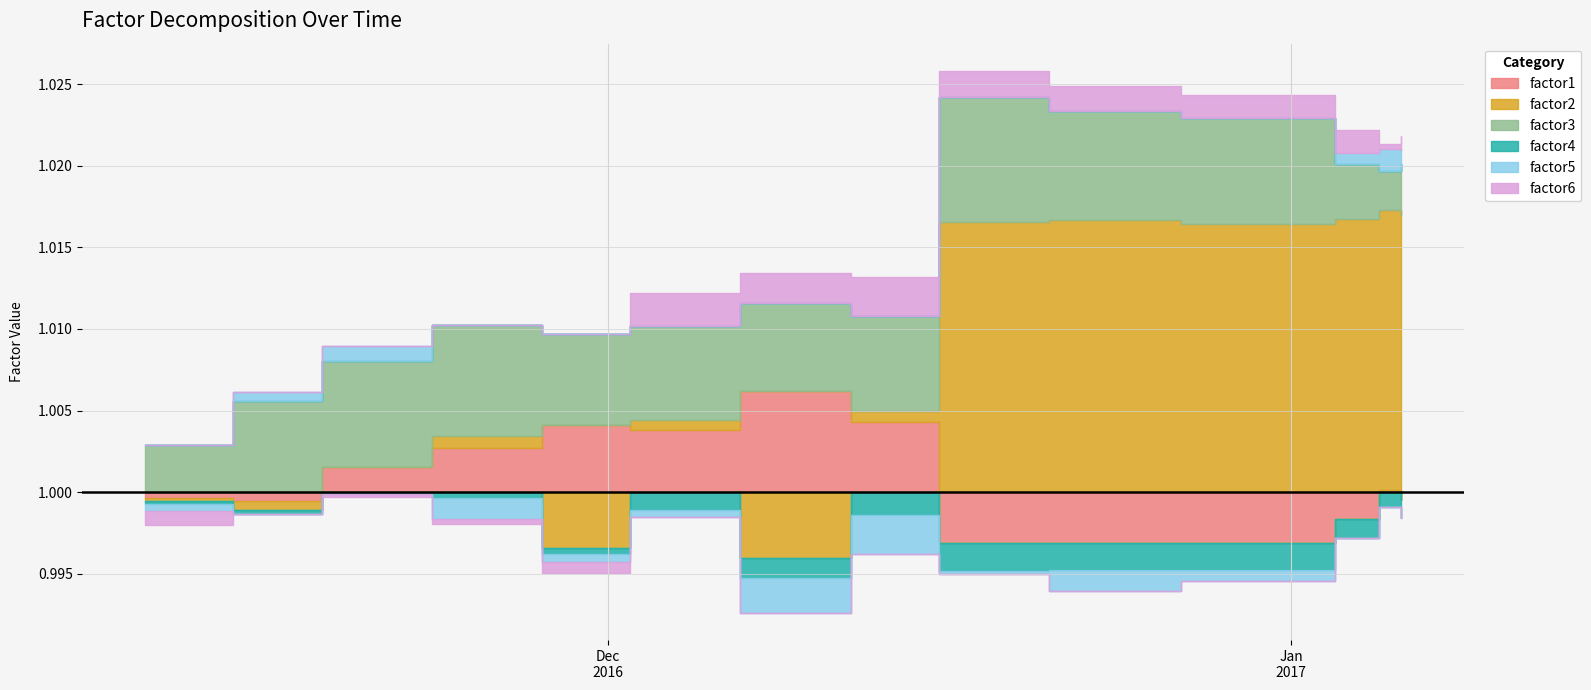

Does the chart have visible grid lines?

Yes